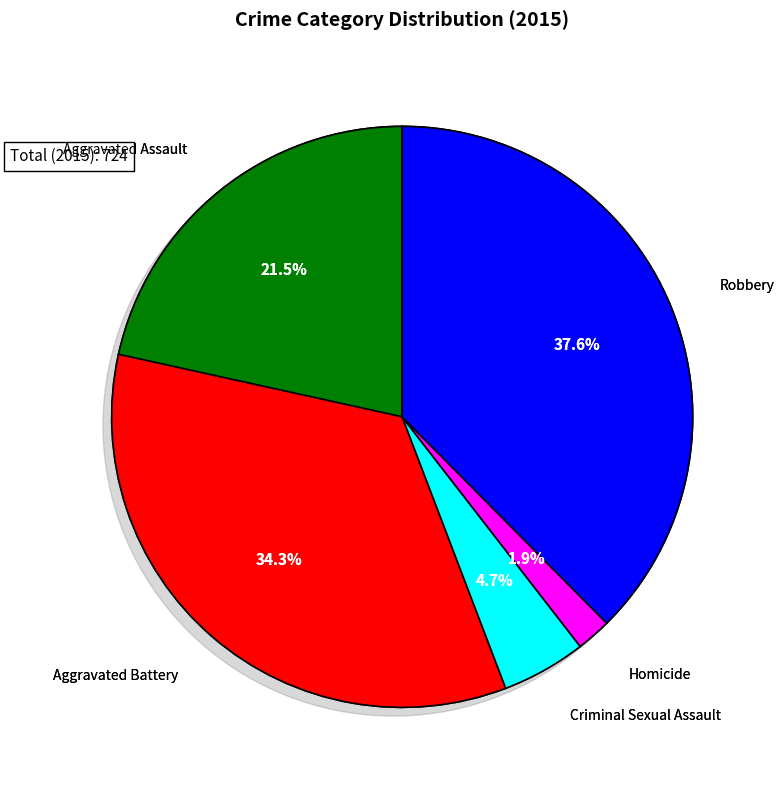

How much of the chart is everything except Robbery?

62.4%